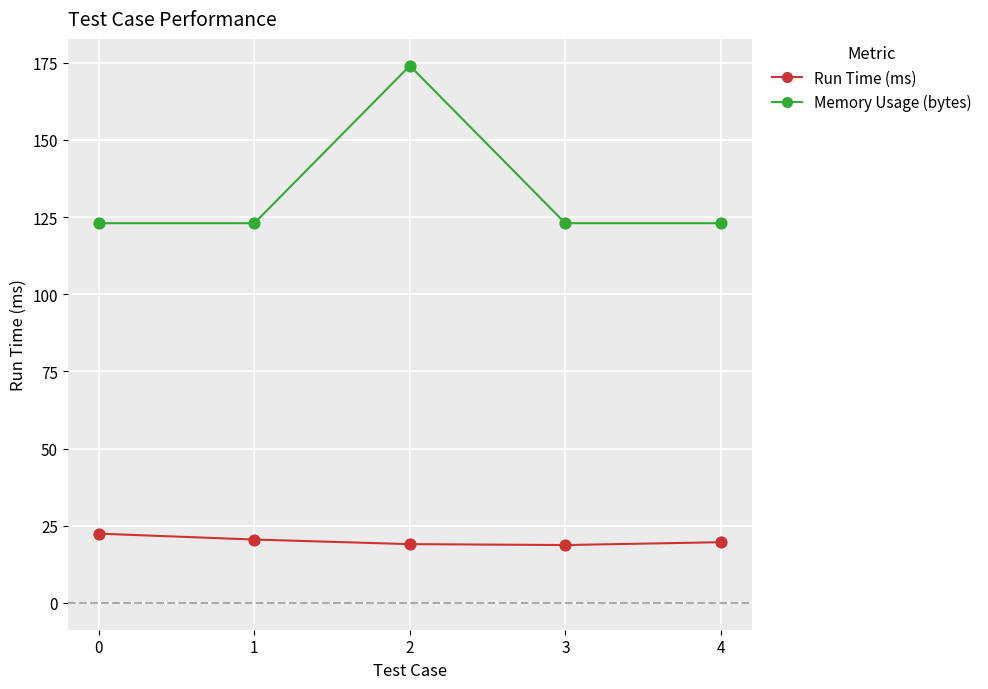

At how many categories does at least one series exceed 120?

5